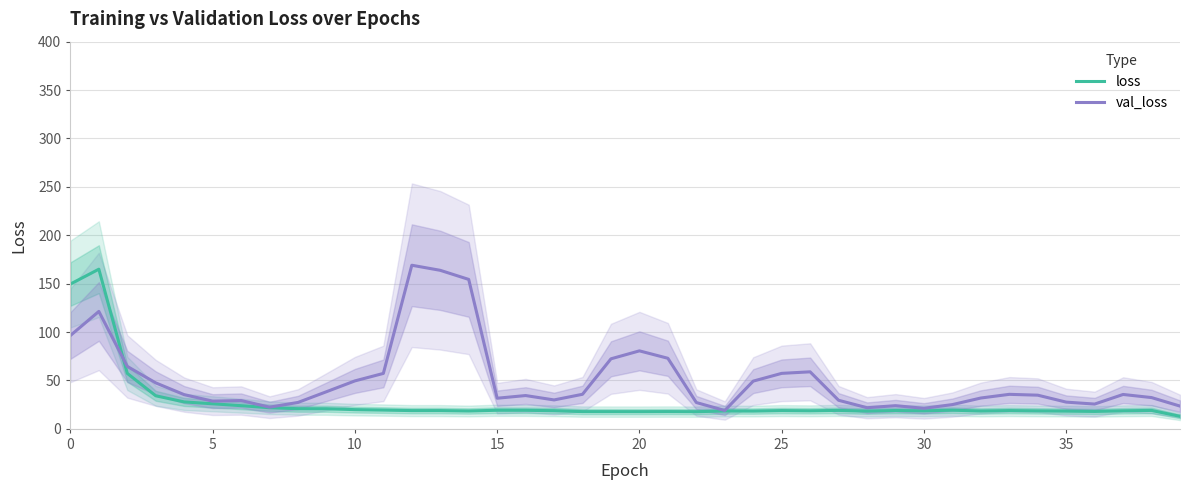

What is the lowest value of the val_loss series?

19.0